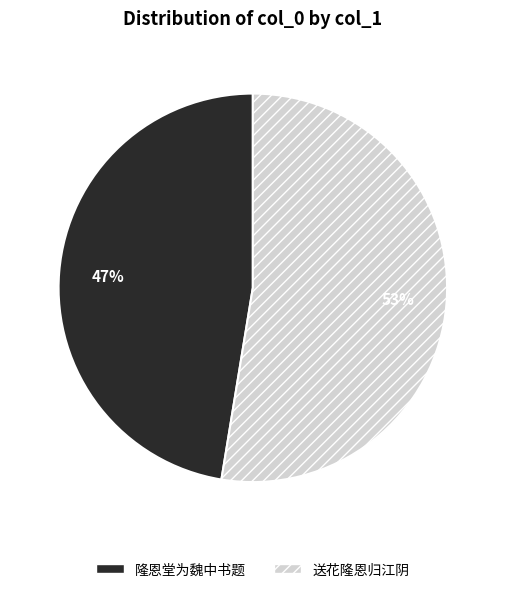

To the nearest percent, what is the average slice percentage?

50%